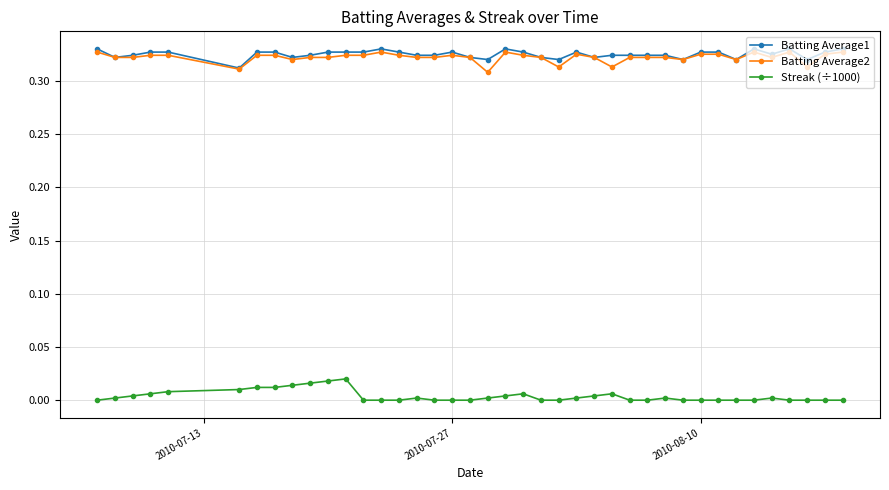

True or false: Batting Average1 and Streak (÷1000) intersect in this chart.

False